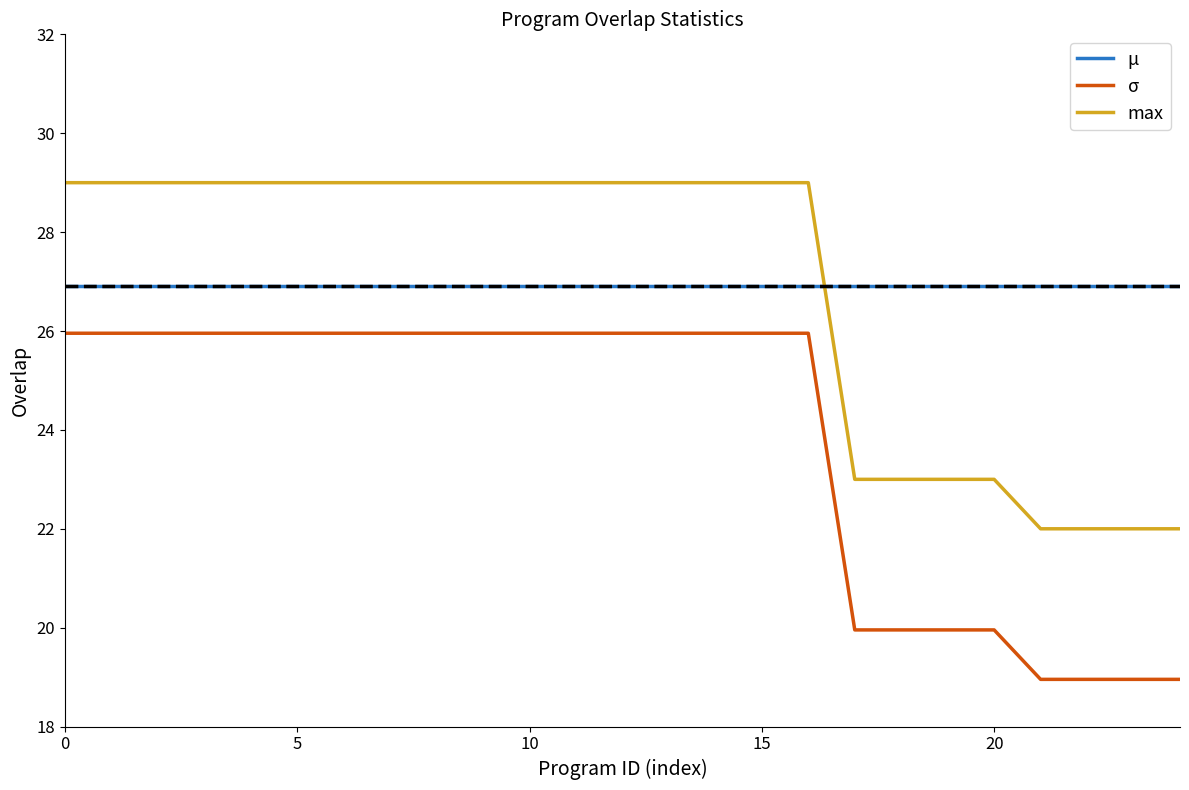

How many lines are shown in the chart?

3